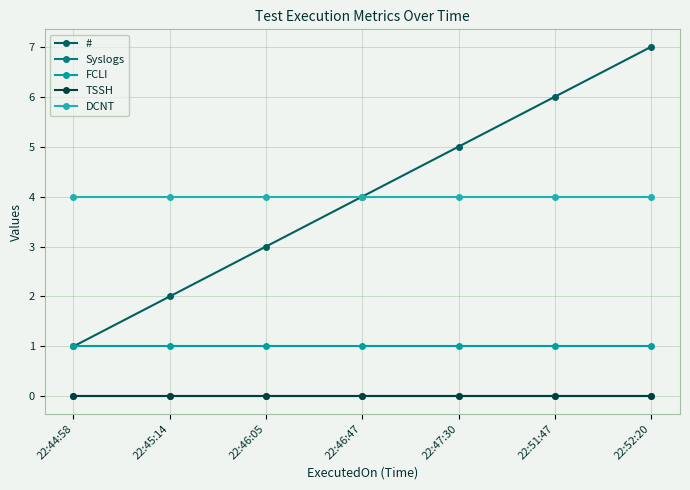

Is it true that FCLI equals 2 at 22:52:20?

False